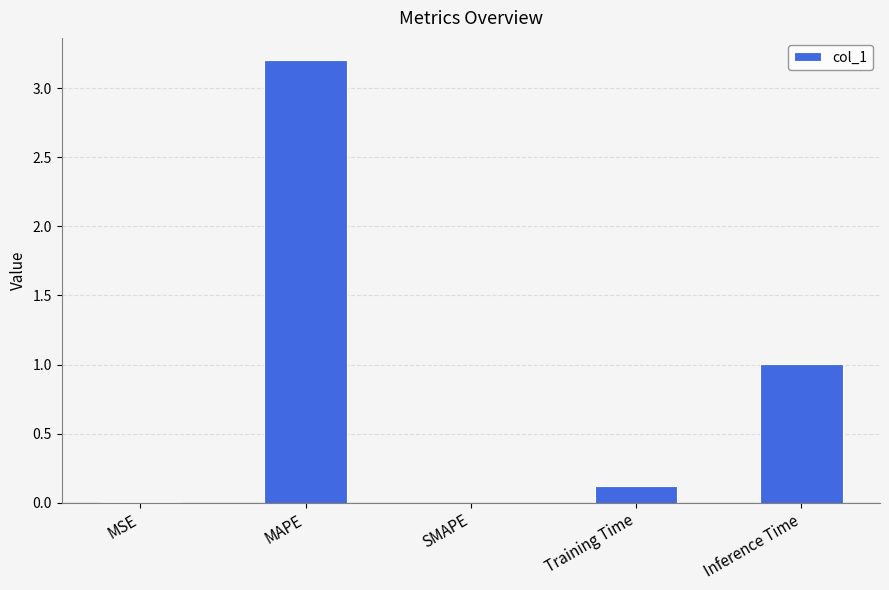

What is the change in value from SMAPE to Inference Time?

+1.0